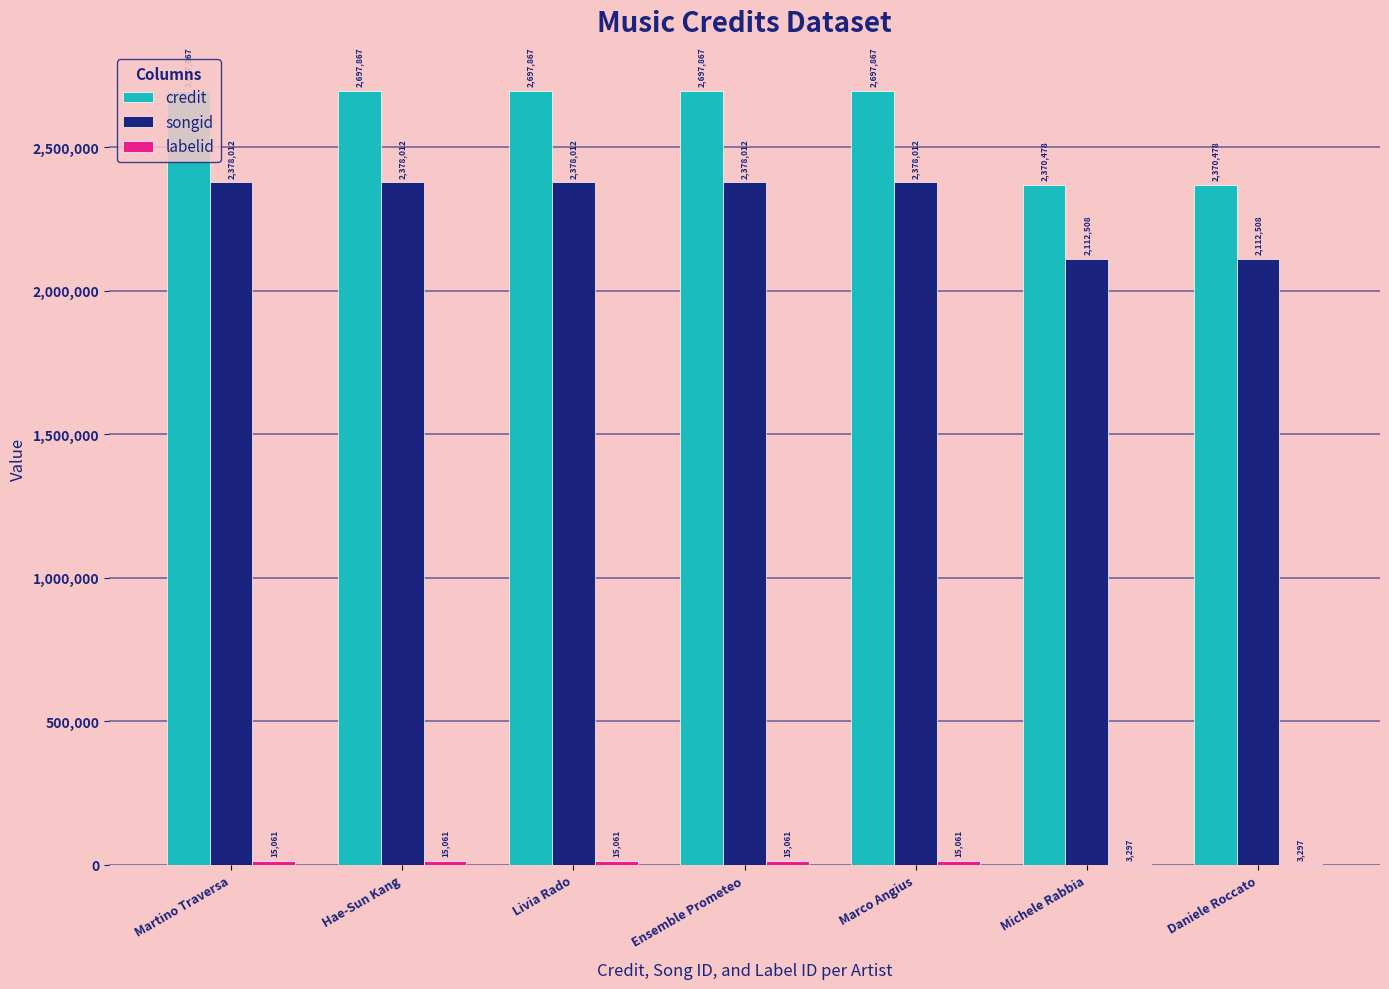

What is the sum of the credit values at Marco Angius and Hae-Sun Kang?

5395734